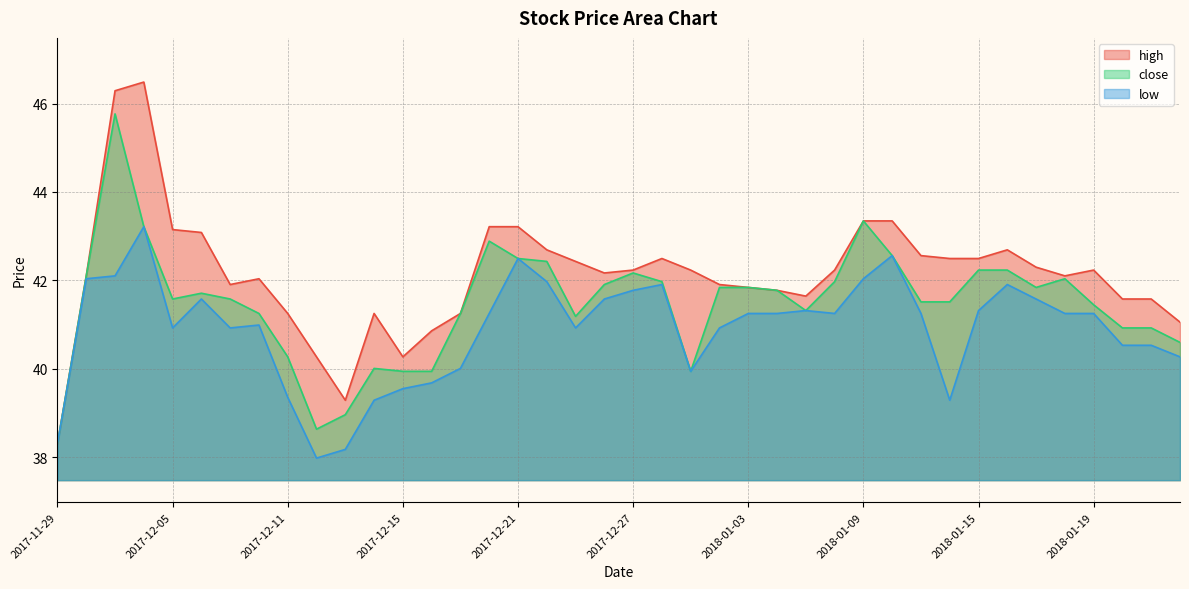

Reading left to right, transcribe all the data shown in this chart.

high: 38.3	42.1	46.3	46.5	43.1	43.1	41.9	42.0	41.3	40.3	39.3	41.3	40.3	40.9	41.3	43.2	43.2	42.7	42.4	42.2	42.2	42.5	42.2	41.9	41.8	41.8	41.6	42.2	43.3	43.3	42.6	42.5	42.5	42.7	42.3	42.1	42.2	41.6	41.6	41.1
close: 38.3	42.1	45.8	43.2	41.6	41.7	41.6	41.3	40.3	38.6	39.0	40.0	39.9	39.9	41.3	42.9	42.5	42.4	41.2	41.9	42.2	42.0	39.9	41.8	41.8	41.8	41.3	42.0	43.3	42.6	41.5	41.5	42.2	42.2	41.8	42.0	41.4	40.9	40.9	40.6
low: 38.3	42.0	42.1	43.2	40.9	41.6	40.9	41.0	39.4	38.0	38.2	39.3	39.5	39.7	40.0	41.3	42.5	42.0	40.9	41.6	41.8	41.9	39.9	40.9	41.3	41.3	41.3	41.3	42.0	42.6	41.3	39.3	41.3	41.9	41.6	41.3	41.3	40.5	40.5	40.3